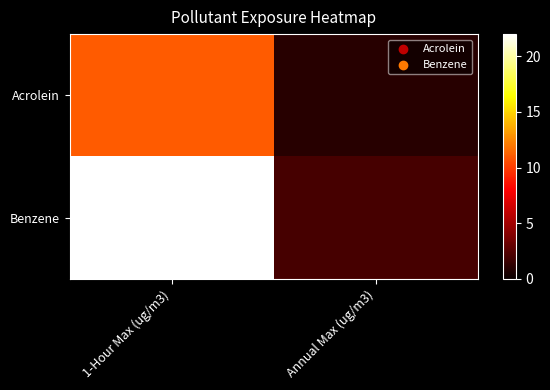

At how many categories does at least one series exceed 3?

1